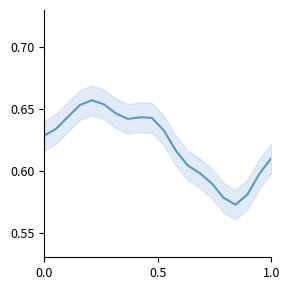

Count the values in the range 0 to 1.

20